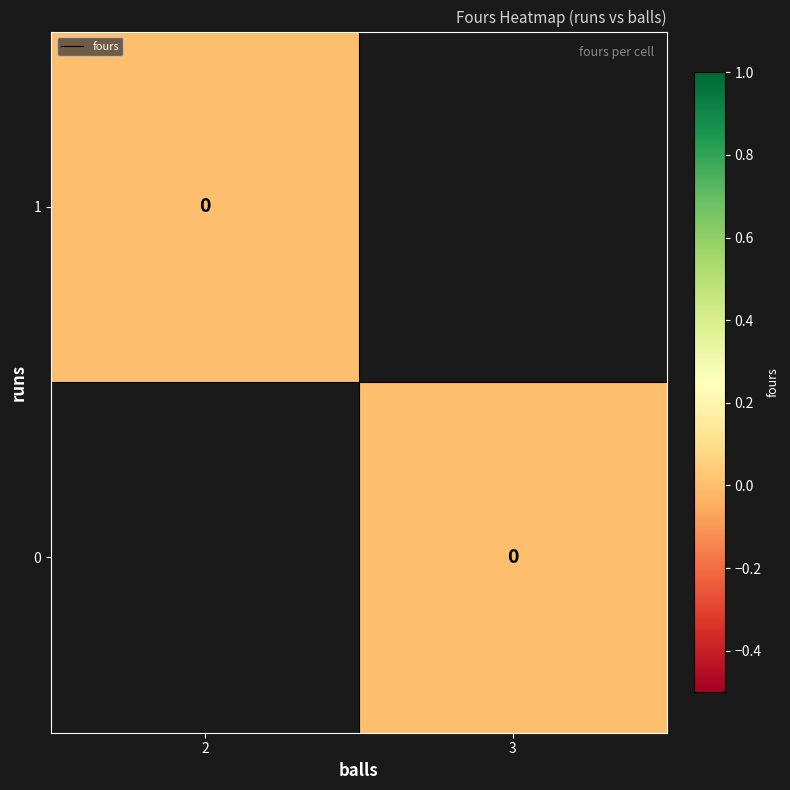

List the labels in order of 0 value, smallest first.

2, 3